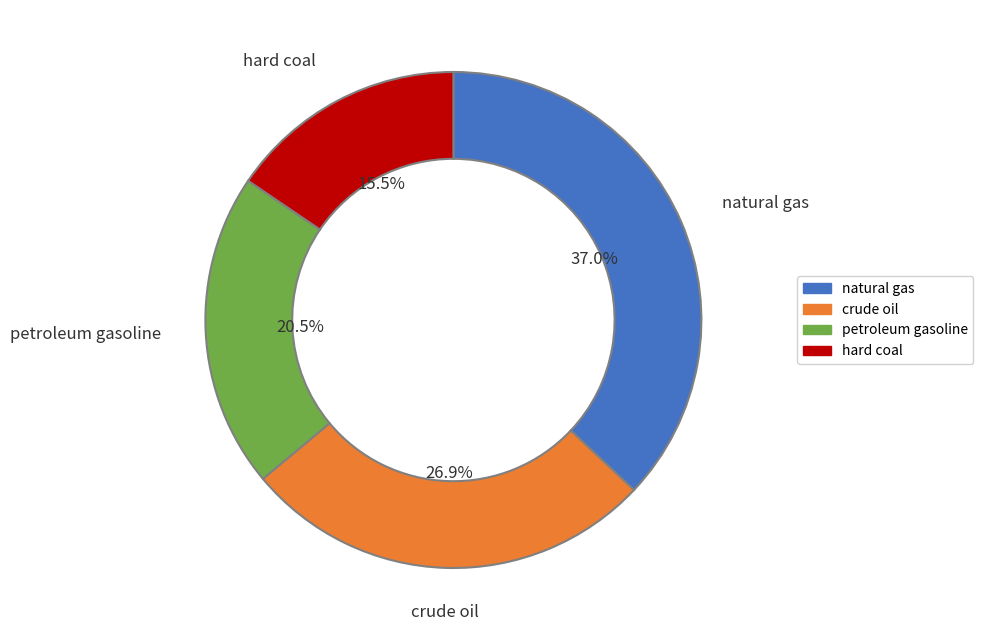

Which has a higher value, crude oil or natural gas?

natural gas